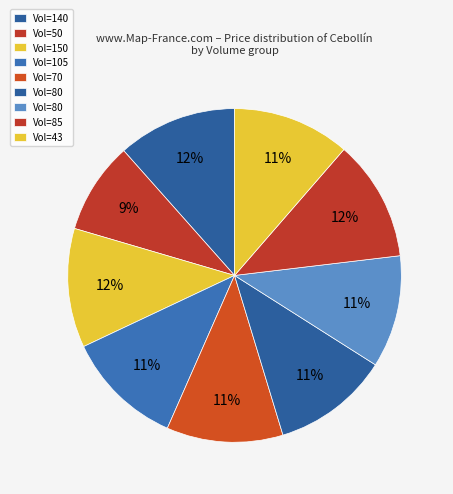

To the nearest percent, what is the difference between the largest and smallest slice percentages?

3%